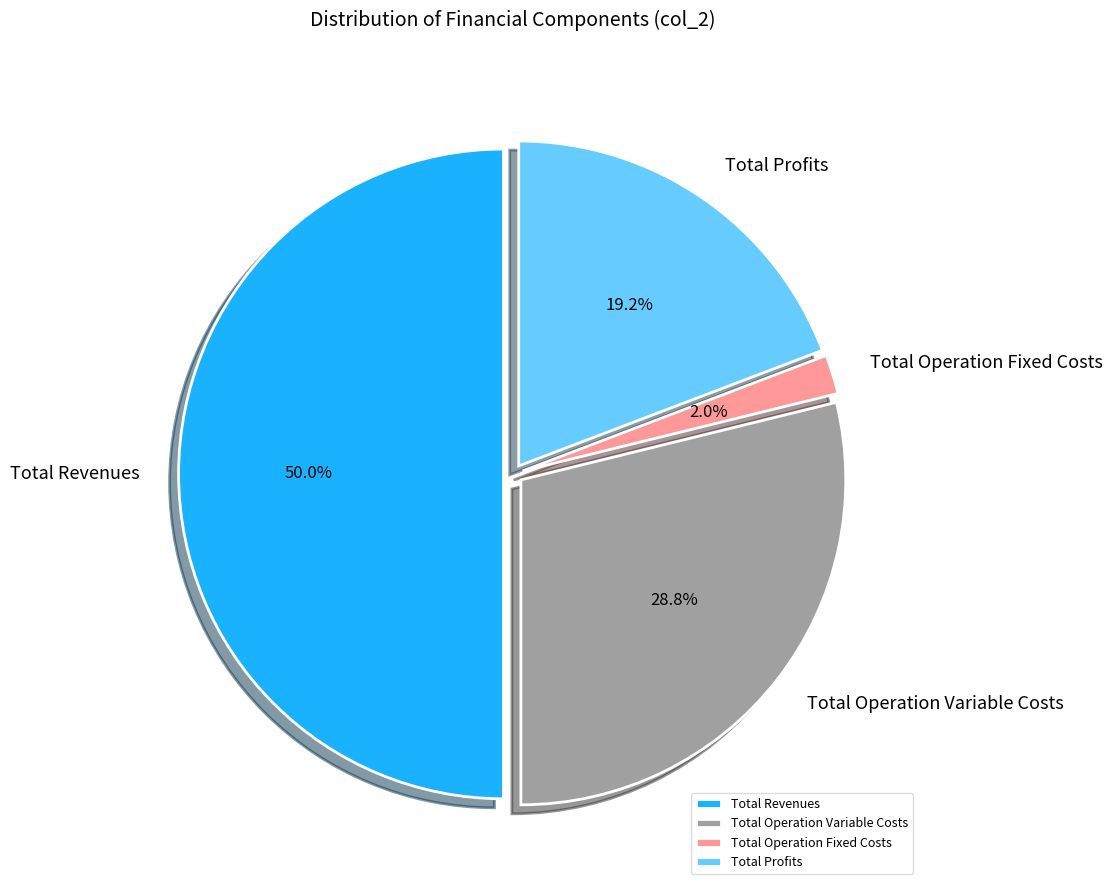

To the nearest percent, what is the average slice percentage?

25%